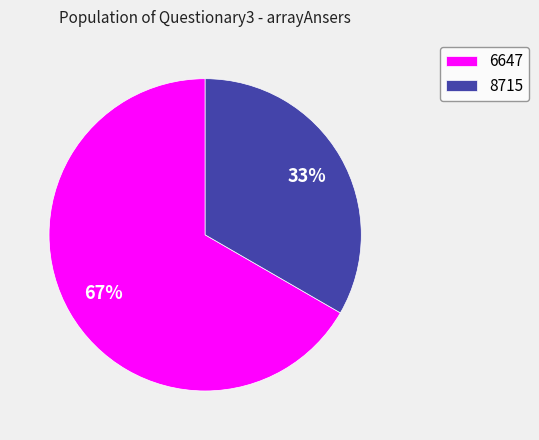

Is there a majority slice in this chart?

Yes